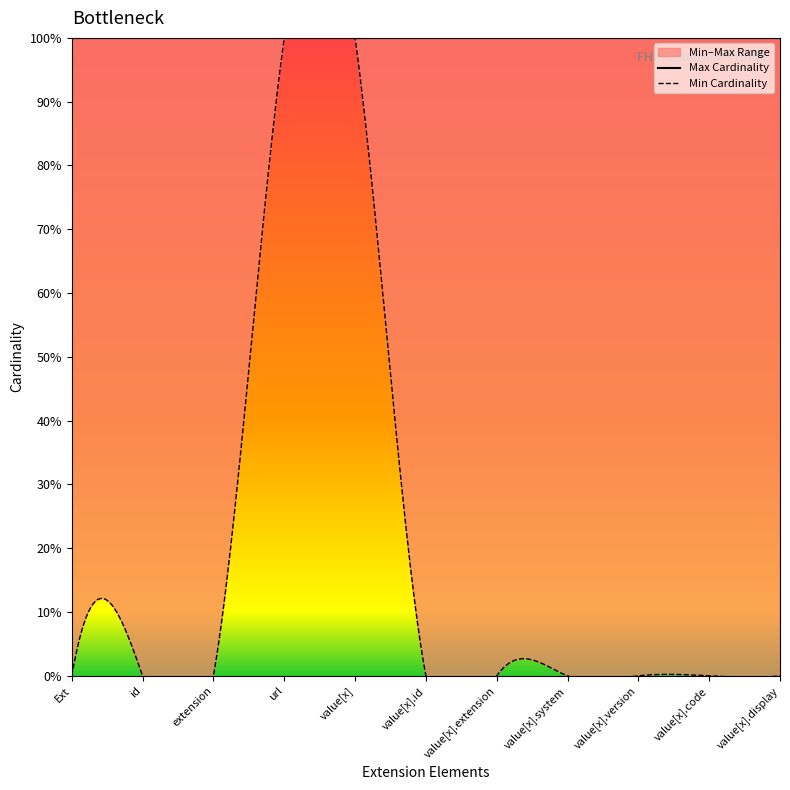

Rank the series by their average value, from lowest to highest.

Min, Max